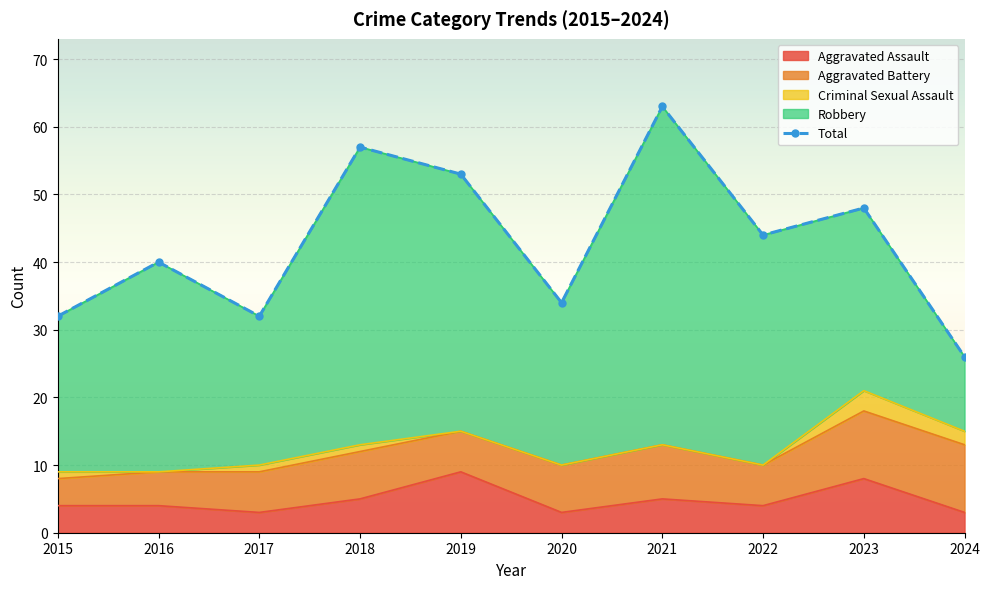

Where is the data nearest to the value 44?

2022